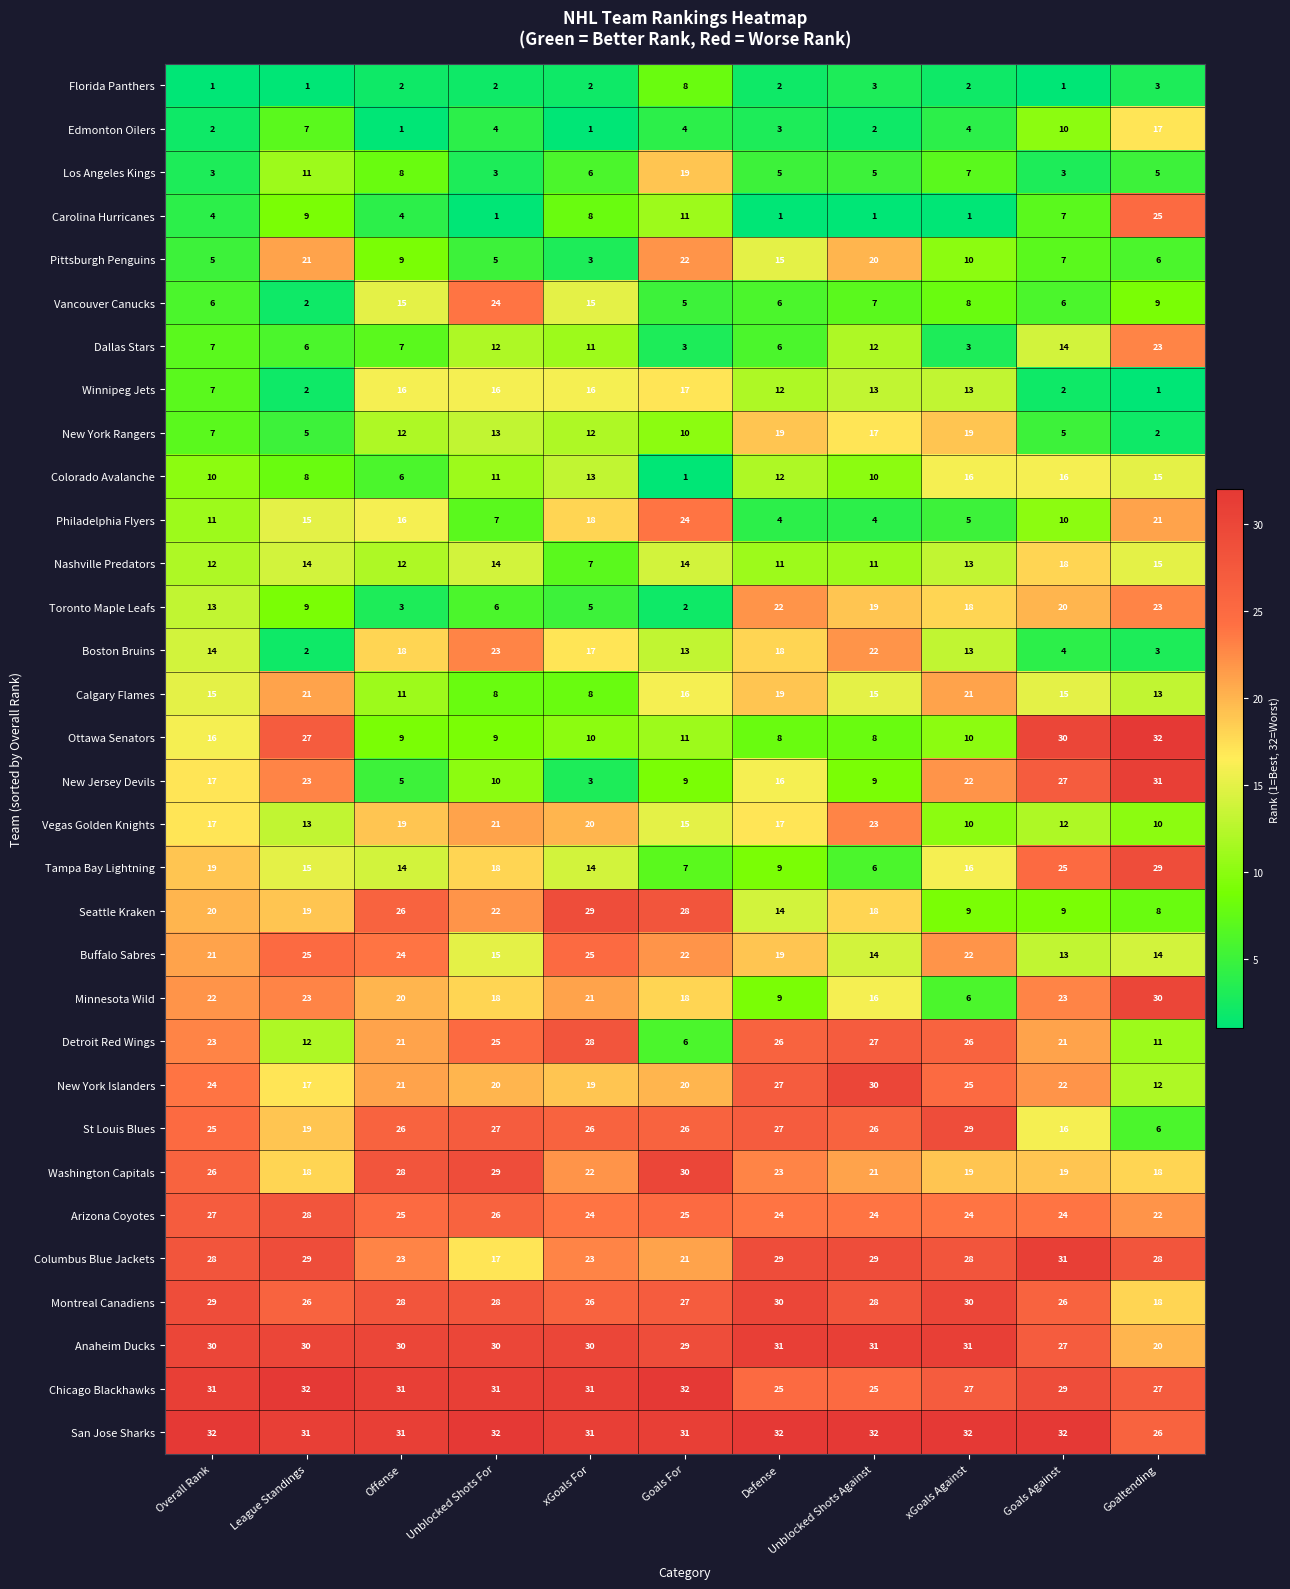

How many categories are shown in the chart?

11